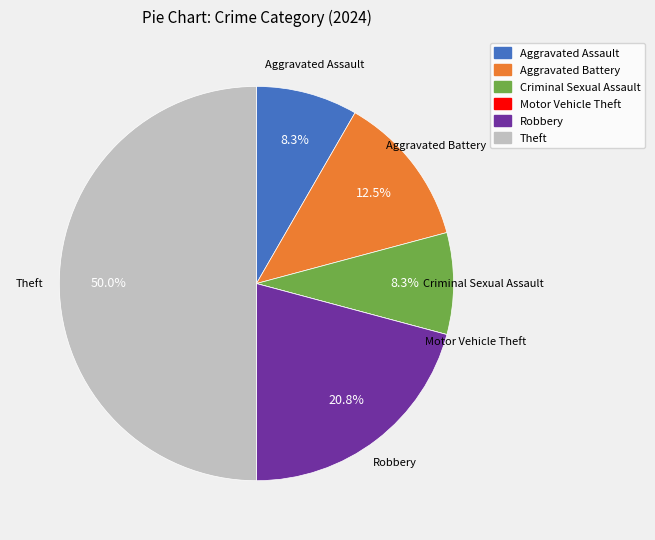

To the nearest percent, what is the difference between the largest and smallest slice percentages?

50%